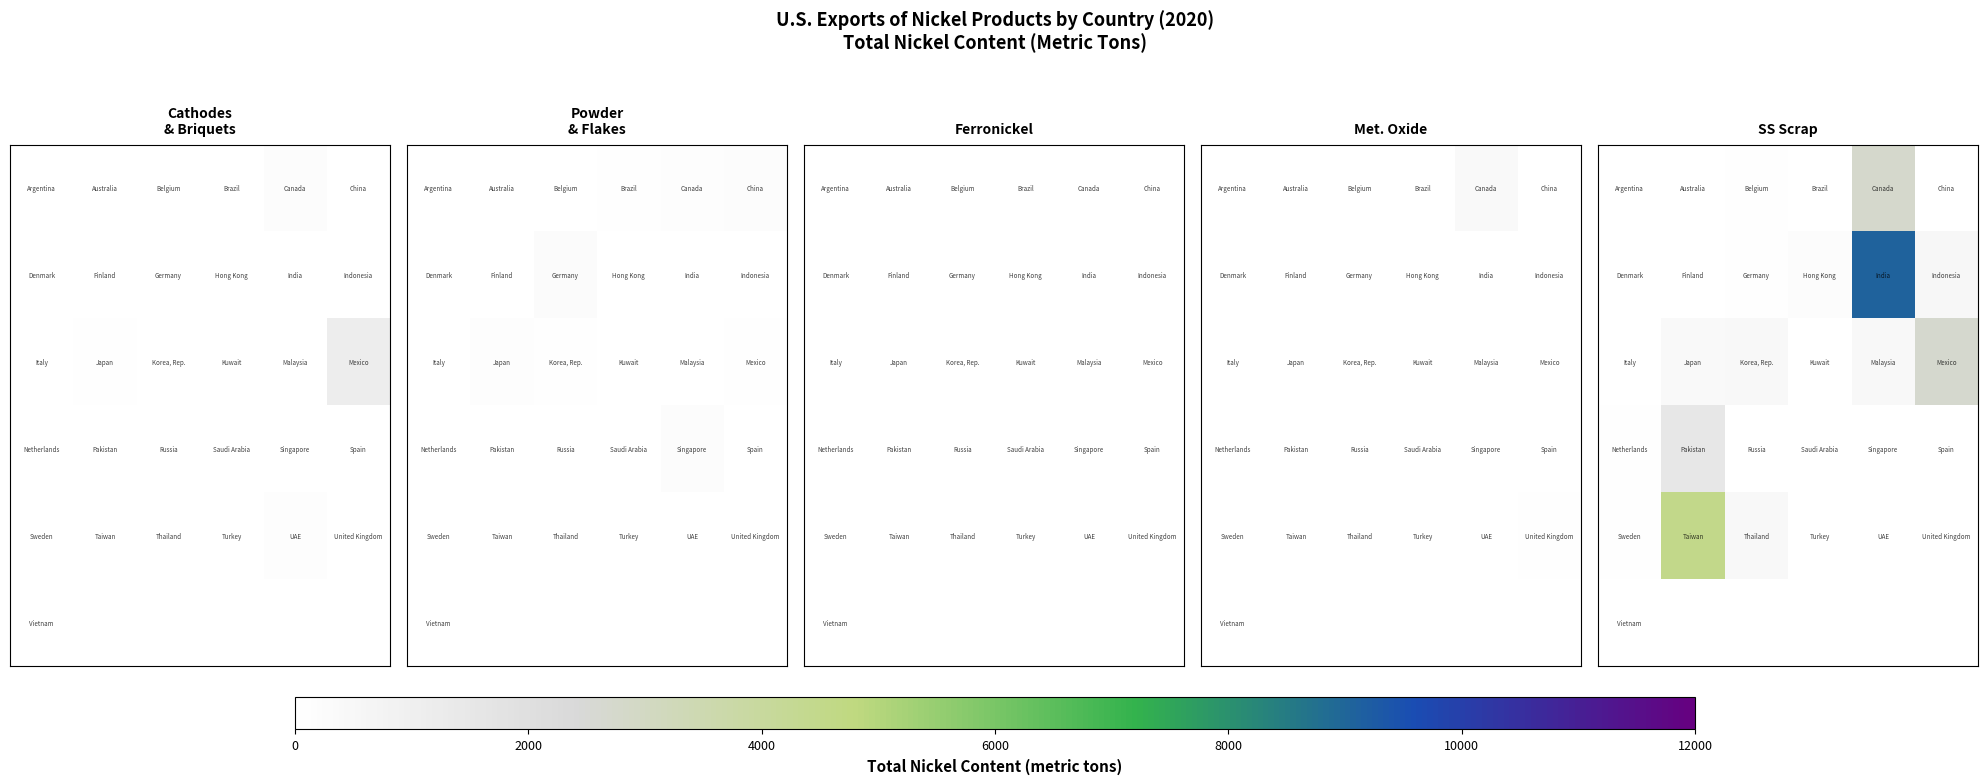

What is the maximum value shown in the chart?

9070.0